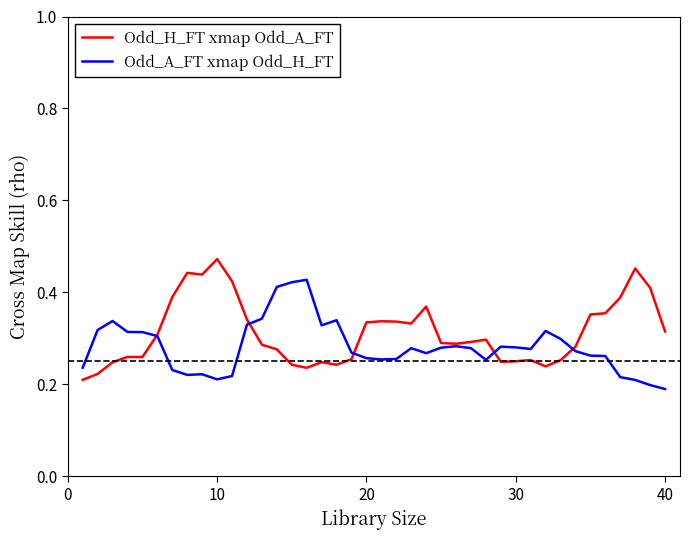

Rank the series by their maximum value, from highest to lowest.

Odd_H_FT xmap Odd_A_FT, Odd_A_FT xmap Odd_H_FT